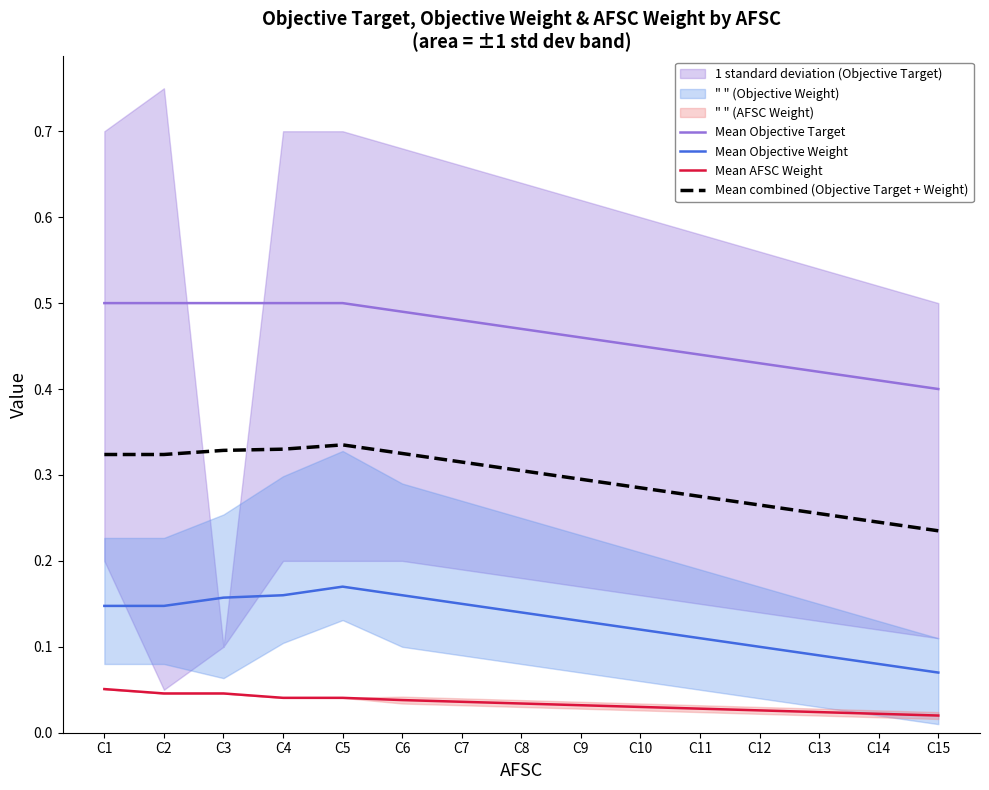

What are all the series names shown in the legend?

Mean Objective Target, Mean Objective Weight, Mean AFSC Weight, Mean combined (Objective Target + Weight)